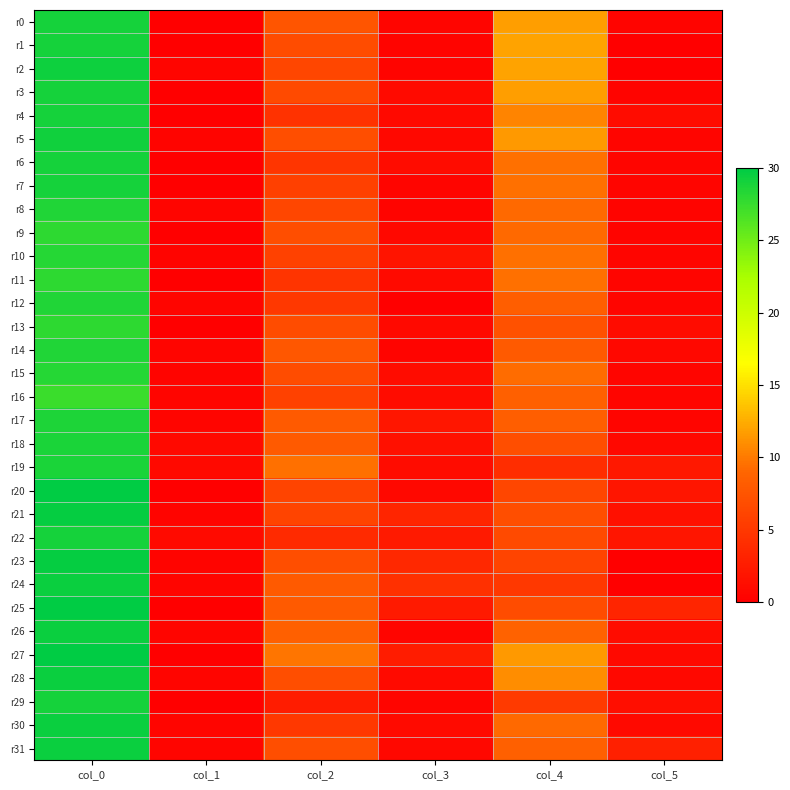

Reading left to right, what are all the values shown in this chart?

r0: col_0=29.0	col_1=0.0	col_2=7.5	col_3=0.5	col_4=11.8	col_5=0.4
r1: col_0=29.0	col_1=0.0	col_2=6.8	col_3=0.4	col_4=12.0	col_5=0.0
r2: col_0=29.3	col_1=0.5	col_2=6.2	col_3=0.4	col_4=12.0	col_5=0.0
r3: col_0=29.0	col_1=0.0	col_2=6.7	col_3=0.9	col_4=11.8	col_5=0.4
r4: col_0=29.0	col_1=0.0	col_2=4.5	col_3=0.9	col_4=10.5	col_5=1.1
r5: col_0=29.2	col_1=0.4	col_2=7.0	col_3=0.7	col_4=11.5	col_5=0.5
r6: col_0=29.0	col_1=0.0	col_2=4.8	col_3=1.1	col_4=9.5	col_5=0.5
r7: col_0=29.0	col_1=0.0	col_2=5.7	col_3=0.5	col_4=9.5	col_5=0.5
r8: col_0=28.5	col_1=0.5	col_2=6.2	col_3=0.4	col_4=9.2	col_5=0.4
r9: col_0=28.0	col_1=0.0	col_2=7.0	col_3=0.7	col_4=9.2	col_5=0.4
r10: col_0=28.2	col_1=0.4	col_2=5.8	col_3=1.8	col_4=9.5	col_5=0.5
r11: col_0=28.0	col_1=0.0	col_2=4.7	col_3=0.9	col_4=9.5	col_5=0.5
r12: col_0=28.5	col_1=0.5	col_2=5.0	col_3=0.0	col_4=8.3	col_5=0.5
r13: col_0=28.0	col_1=0.0	col_2=6.8	col_3=0.8	col_4=7.2	col_5=1.1
r14: col_0=28.5	col_1=0.5	col_2=7.8	col_3=0.4	col_4=8.0	col_5=0.7
r15: col_0=28.2	col_1=0.4	col_2=6.8	col_3=1.1	col_4=9.3	col_5=0.5
r16: col_0=27.3	col_1=0.5	col_2=5.8	col_3=1.1	col_4=8.5	col_5=0.5
r17: col_0=28.7	col_1=0.5	col_2=8.0	col_3=2.0	col_4=8.3	col_5=0.5
r18: col_0=28.8	col_1=0.8	col_2=8.0	col_3=1.4	col_4=7.0	col_5=0.7
r19: col_0=28.8	col_1=0.8	col_2=9.5	col_3=1.1	col_4=4.0	col_5=2.2
r20: col_0=30.0	col_1=0.0	col_2=6.0	col_3=0.8	col_4=6.2	col_5=1.9
r21: col_0=29.8	col_1=0.4	col_2=6.0	col_3=3.3	col_4=7.0	col_5=1.4
r22: col_0=29.0	col_1=1.0	col_2=3.8	col_3=2.4	col_4=6.7	col_5=1.9
r23: col_0=29.8	col_1=0.4	col_2=7.0	col_3=3.6	col_4=6.0	col_5=0.0
r24: col_0=29.5	col_1=0.5	col_2=8.0	col_3=4.3	col_4=5.0	col_5=0.0
r25: col_0=30.0	col_1=0.0	col_2=8.0	col_3=2.5	col_4=6.8	col_5=3.3
r26: col_0=29.5	col_1=0.5	col_2=8.5	col_3=0.5	col_4=8.8	col_5=1.1
r27: col_0=30.0	col_1=0.0	col_2=9.8	col_3=2.5	col_4=11.5	col_5=0.9
r28: col_0=29.5	col_1=0.5	col_2=7.0	col_3=1.0	col_4=11.0	col_5=0.8
r29: col_0=29.0	col_1=0.0	col_2=2.5	col_3=0.5	col_4=5.2	col_5=1.3
r30: col_0=29.5	col_1=0.5	col_2=5.0	col_3=1.0	col_4=9.2	col_5=0.8
r31: col_0=29.5	col_1=0.5	col_2=7.0	col_3=0.7	col_4=8.5	col_5=2.9